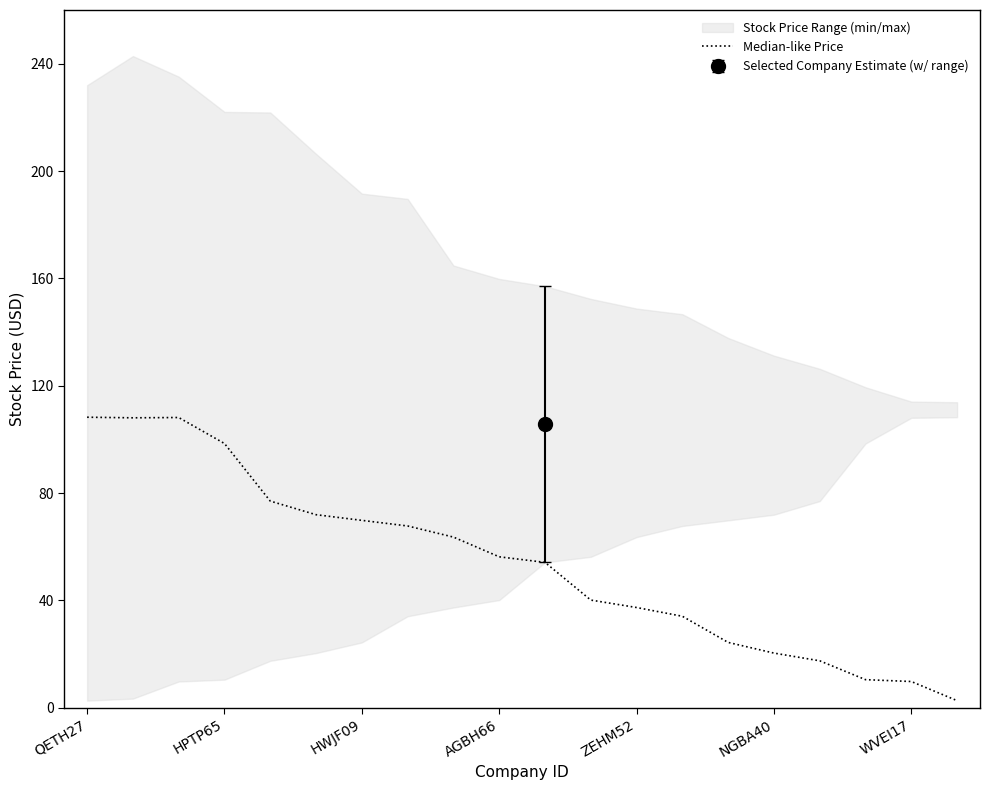

How many categories are shown in the chart?

20